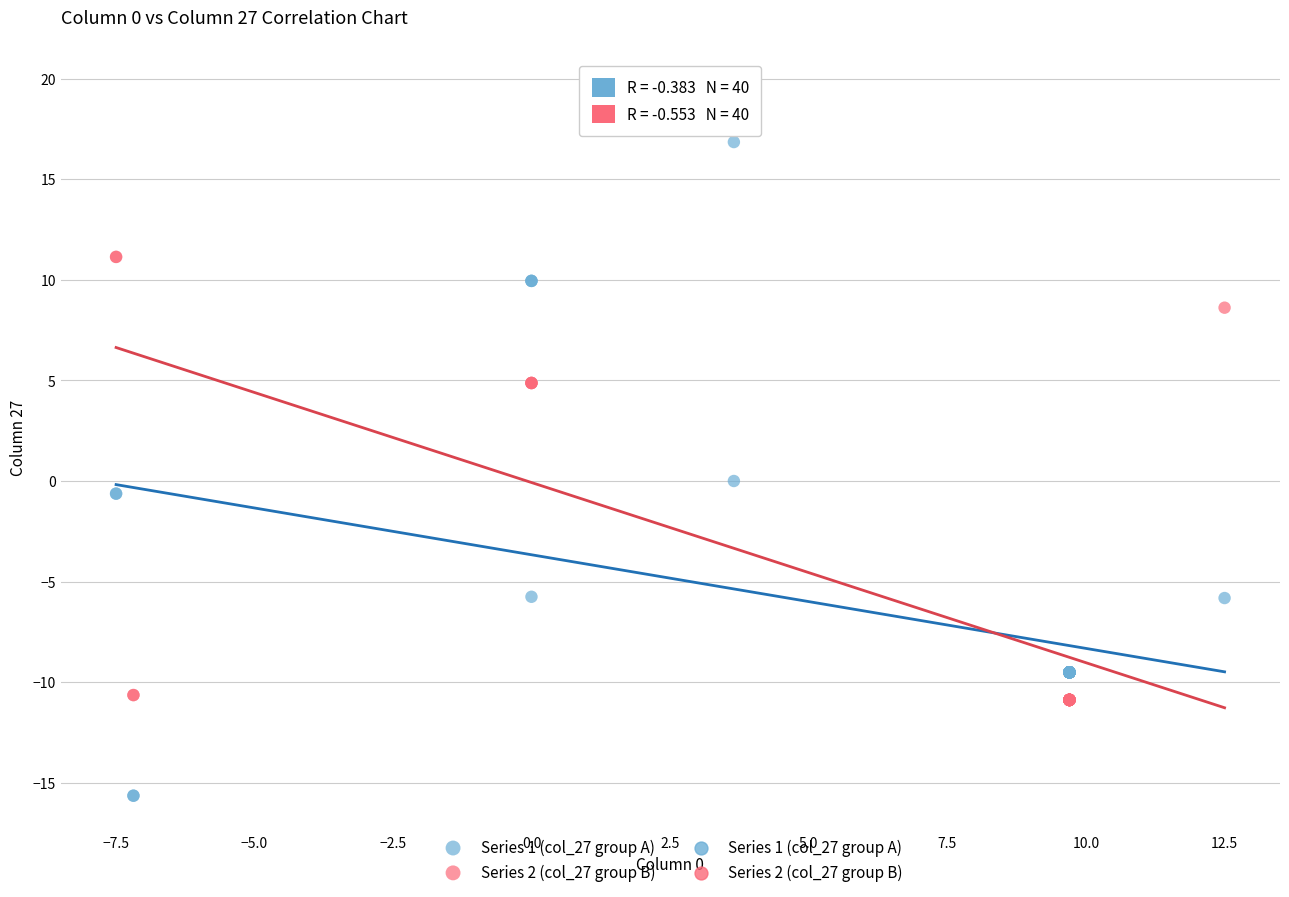

Which series reaches the maximum Y coordinate?

Series 2 (col_27 group B)